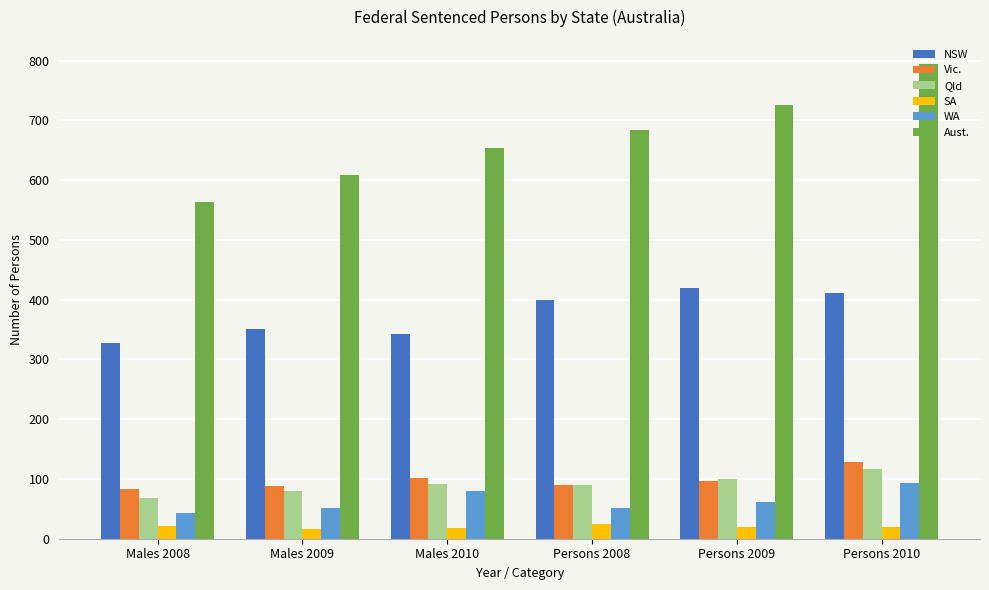

True or false: Qld has a value of 156 at Persons 2010.

False